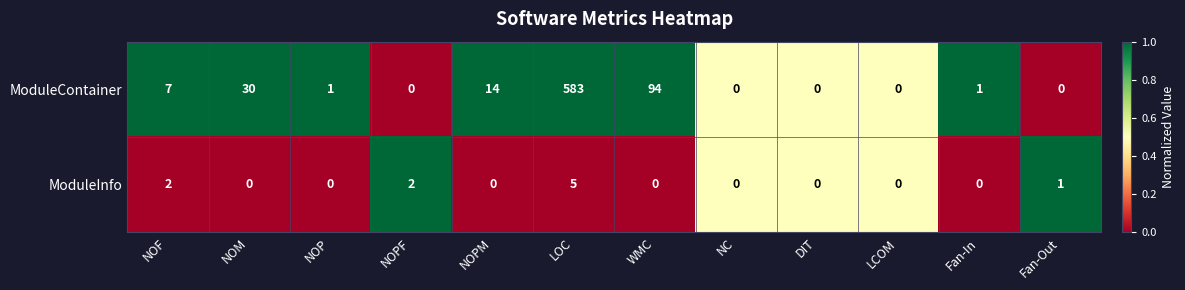

What is the difference between the maximum and minimum values in the ModuleInfo series?

5